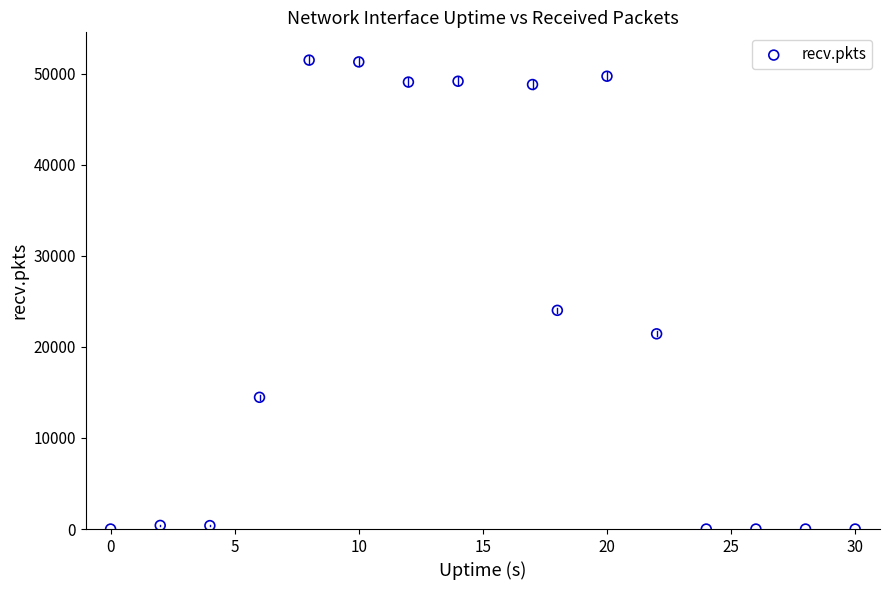

What is the range of X values (max minus min)?

30